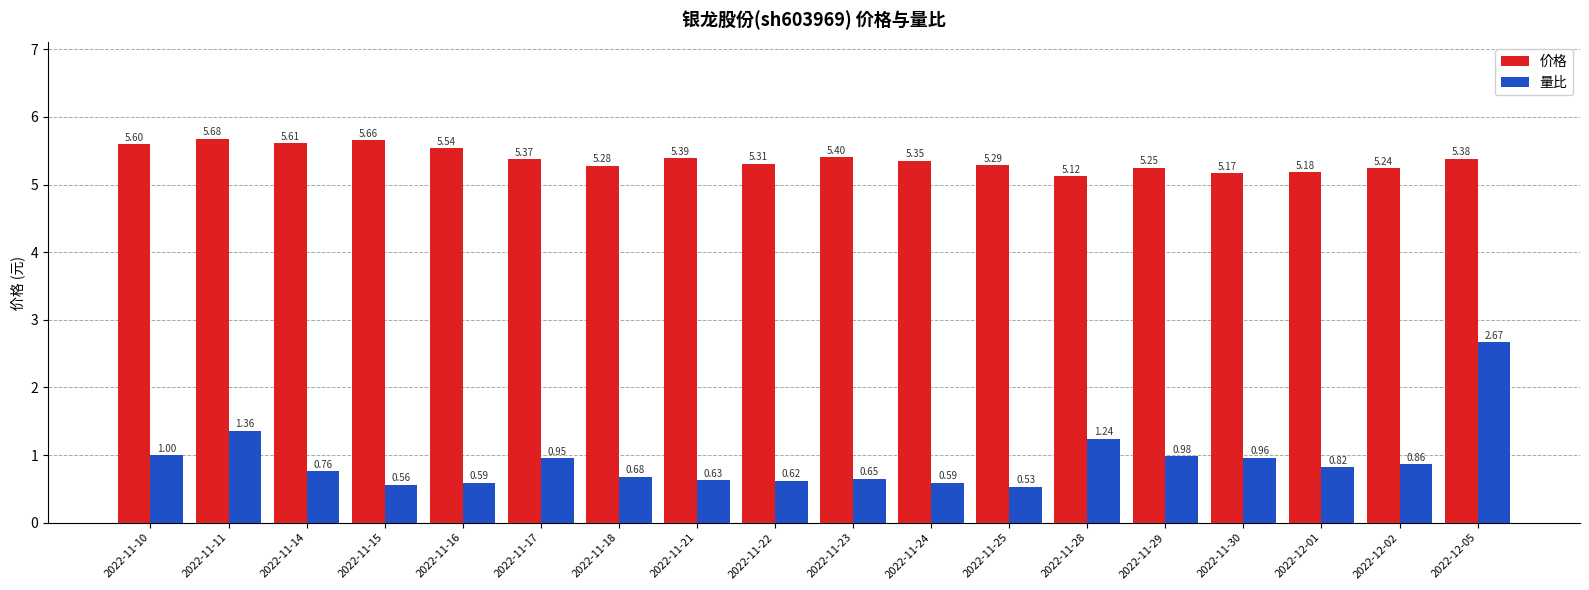

What is the sum of the 价格 values at 2022-11-25 and 2022-11-24?

10.6